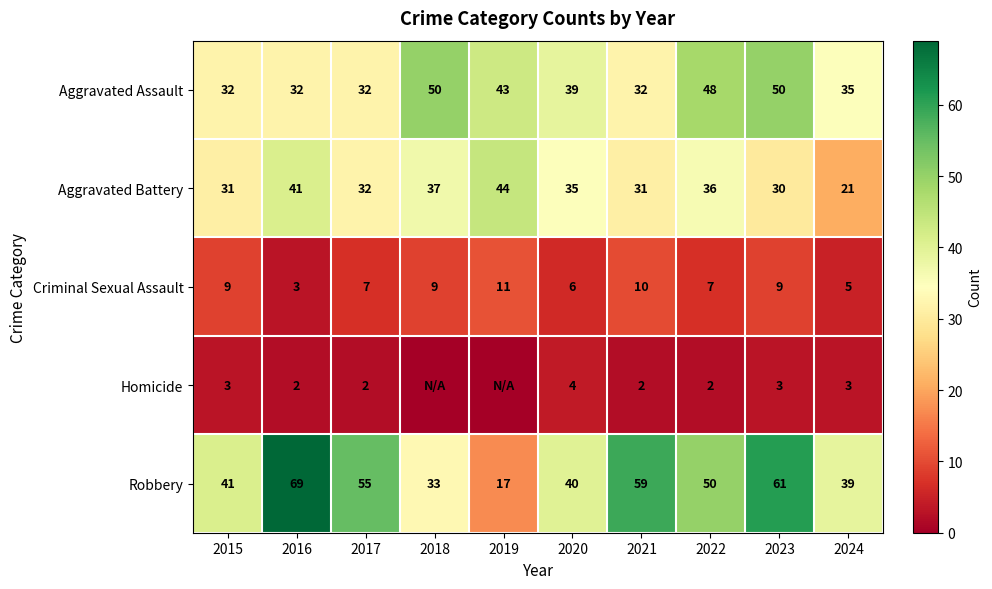

Between 2016 and 2024, which series saw the biggest shift?

Robbery